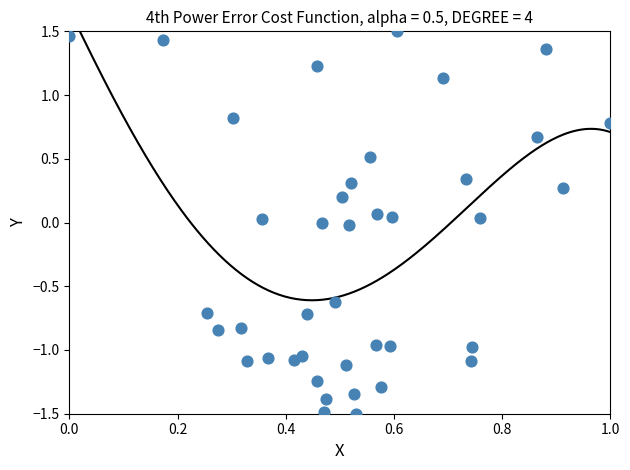

What is the range of X values (max minus min)?

1.0